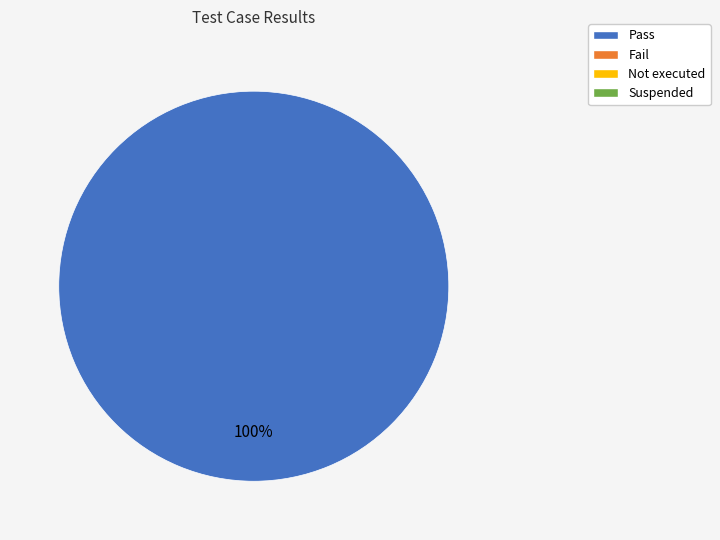

Does any single category account for the majority?

Yes